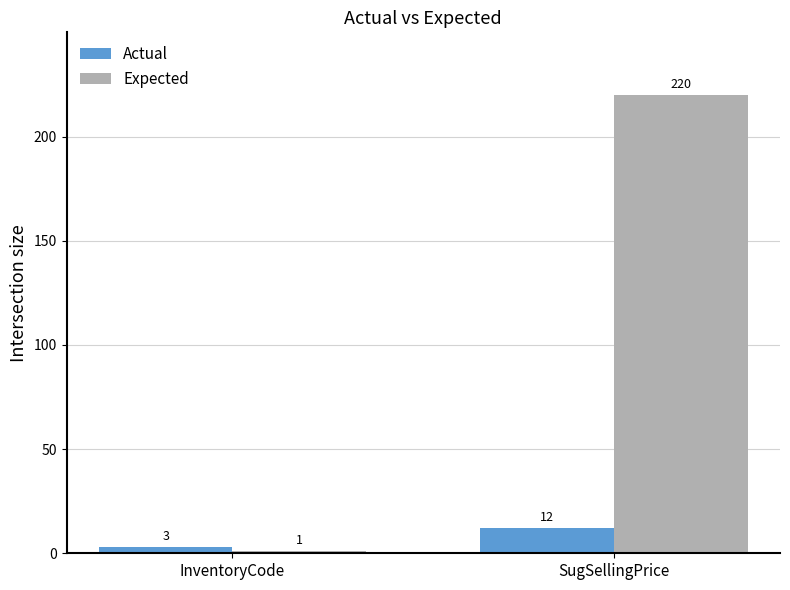

Where is Actual nearest to the value 7?

InventoryCode